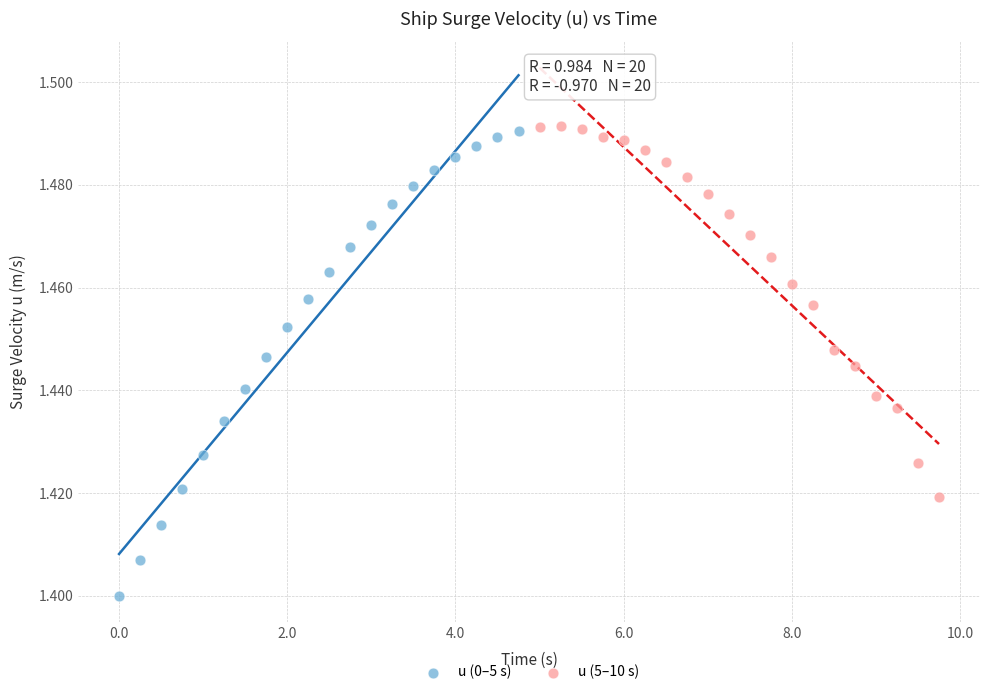

Which series has the largest Y range (max minus min)?

u (0–5 s)